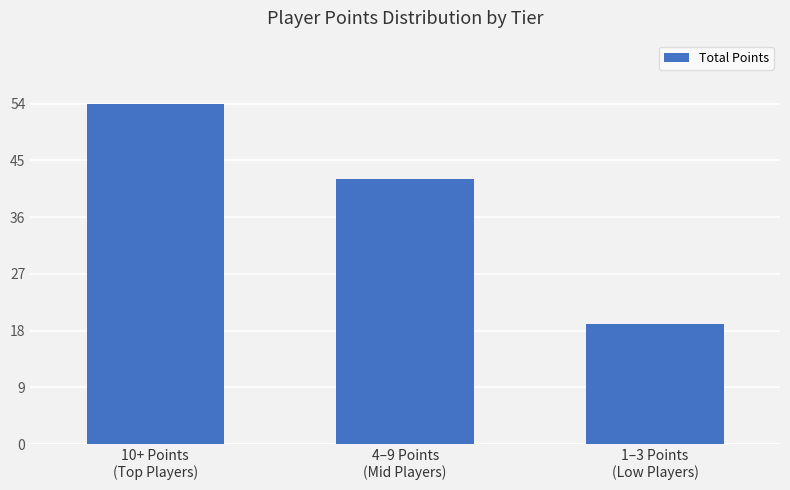

At which label does the data first exceed 42?

10+ Points
(Top Players)